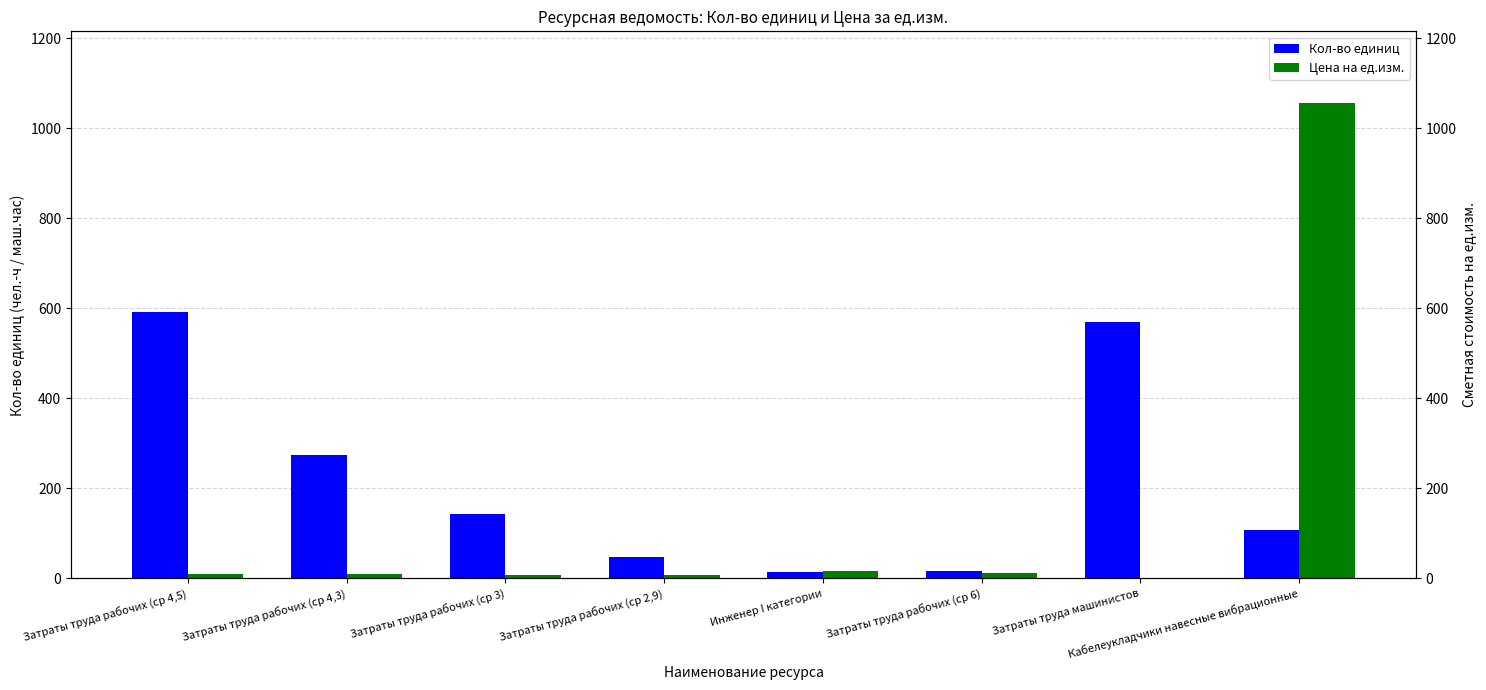

How many data points in Кол-во единиц (col_5/col_6 combined) are less than 144?

4